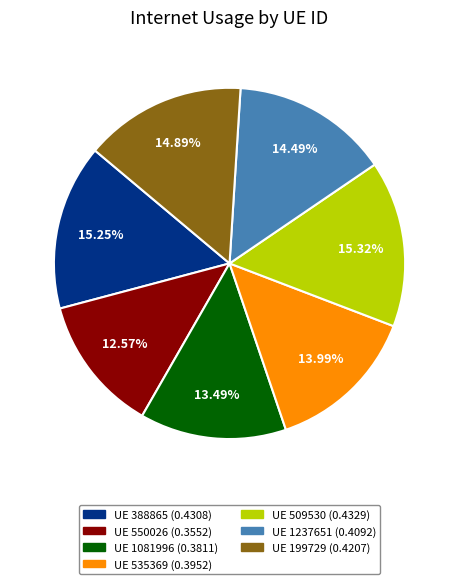

How many slices are in this pie chart?

7